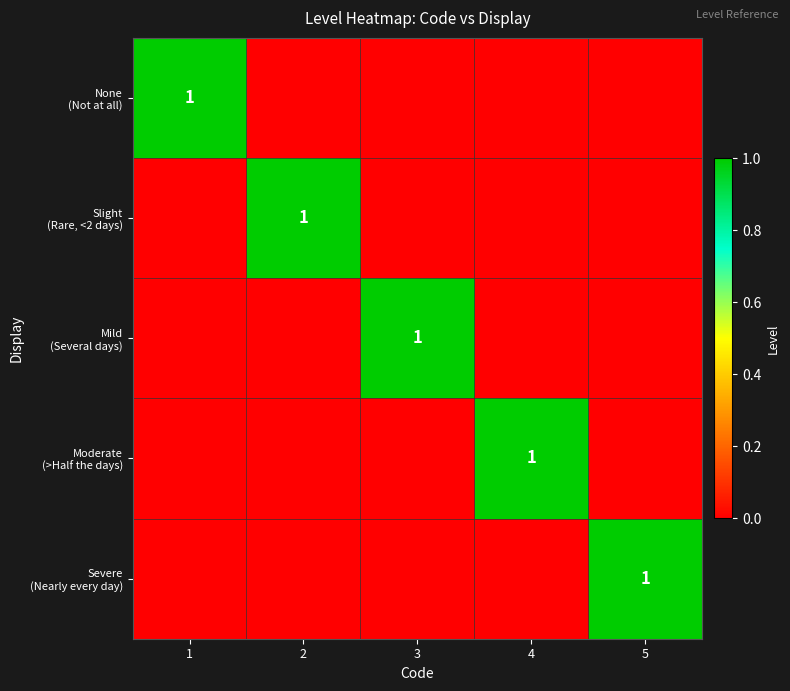

What is the difference between the maximum and minimum values in the Slight (Rare, <2 days) series?

1